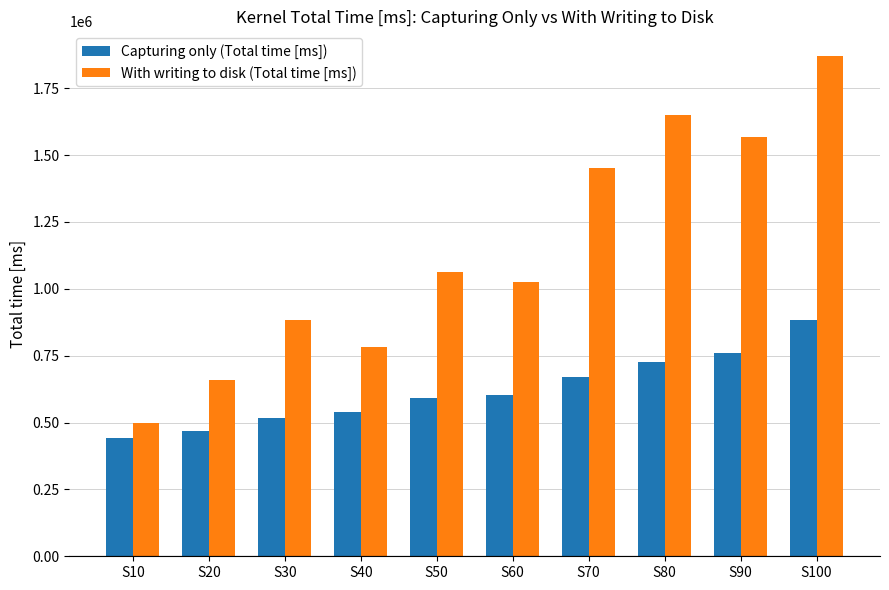

Reading left to right, what are all the values shown in this chart?

Capturing only (Total time [ms]): S10=442263	S20=467365	S30=515550	S40=537817	S50=592178	S60=603683	S70=669022	S80=728015	S90=761557	S100=884868
With writing to disk (Total time [ms]): S10=497419	S20=660023	S30=884267	S40=783479	S50=1064575	S60=1026918	S70=1453399	S80=1648374	S90=1566561	S100=1869358